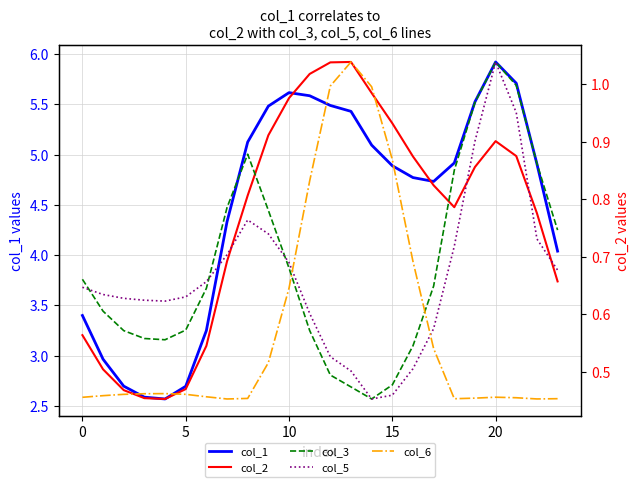

How many lines are shown in the chart?

5